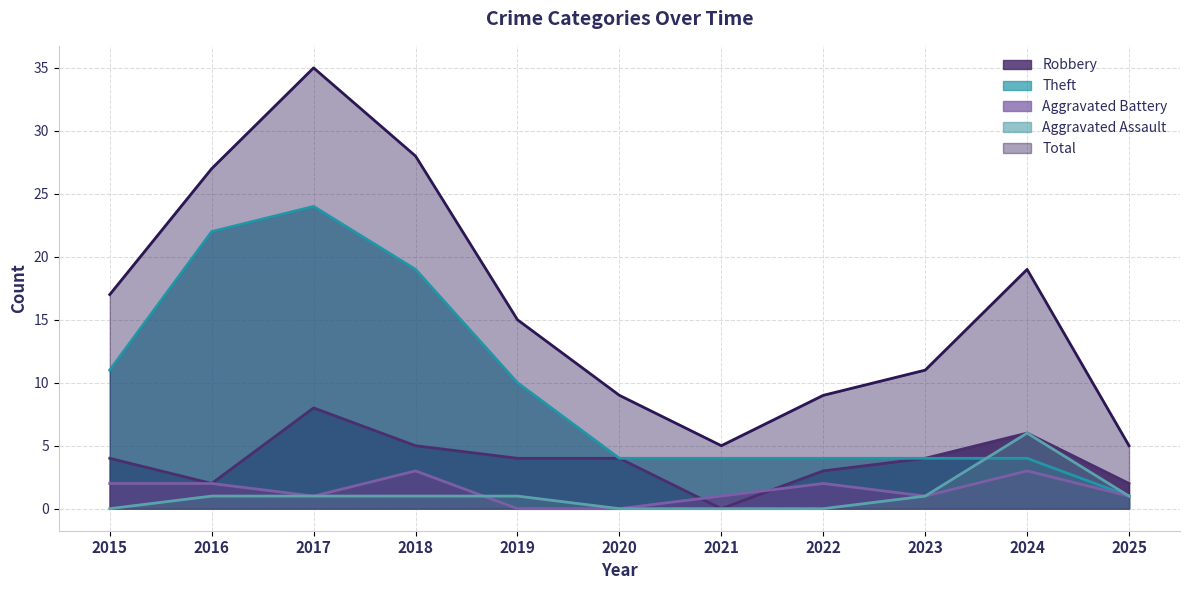

Where does the Robbery series first go above 4?

2017